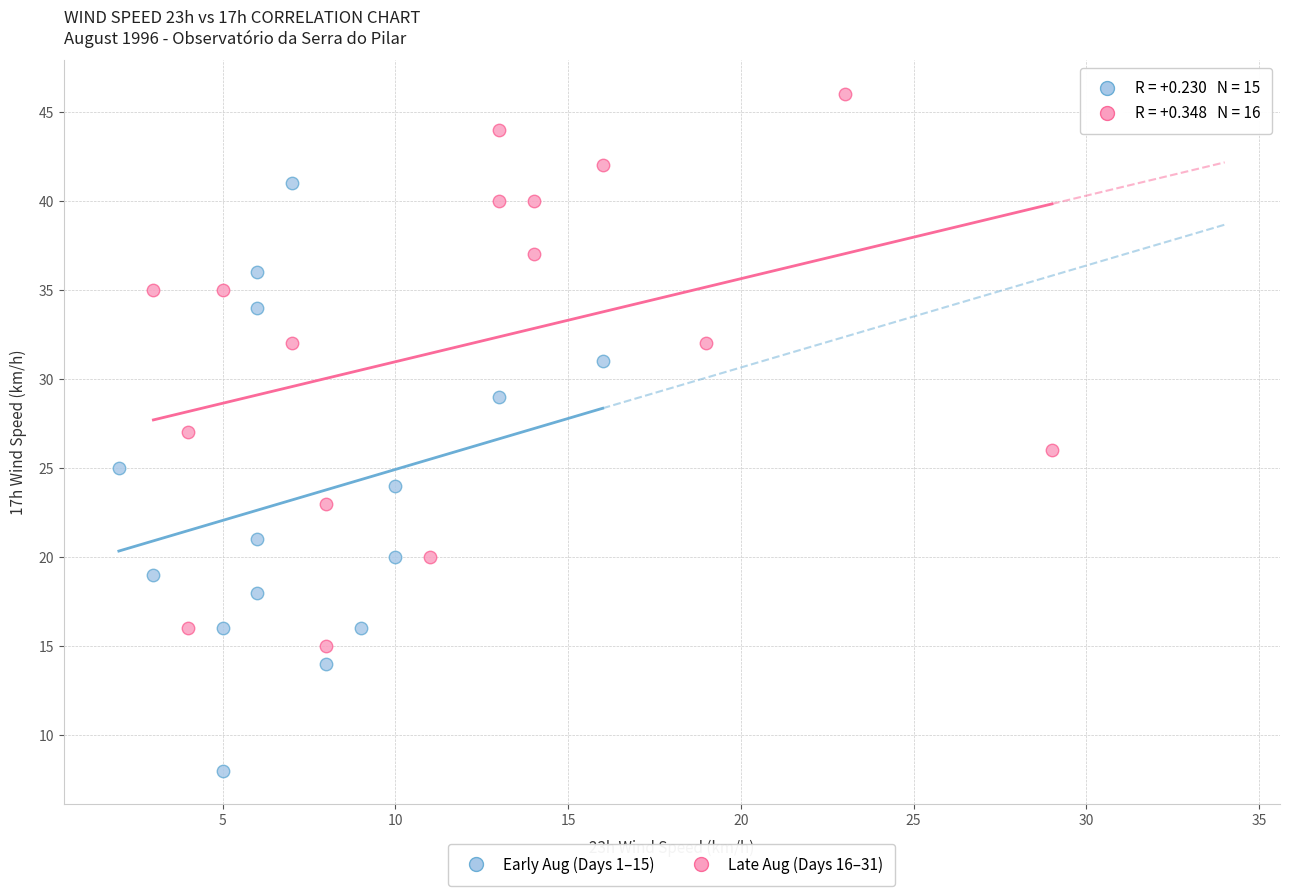

What are all the series names shown in the legend?

Early Aug (Days 1–15), Late Aug (Days 16–31)